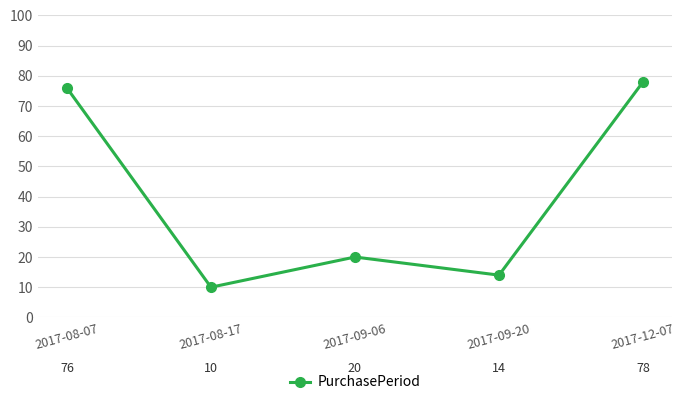

Count the number of categories in the chart.

5